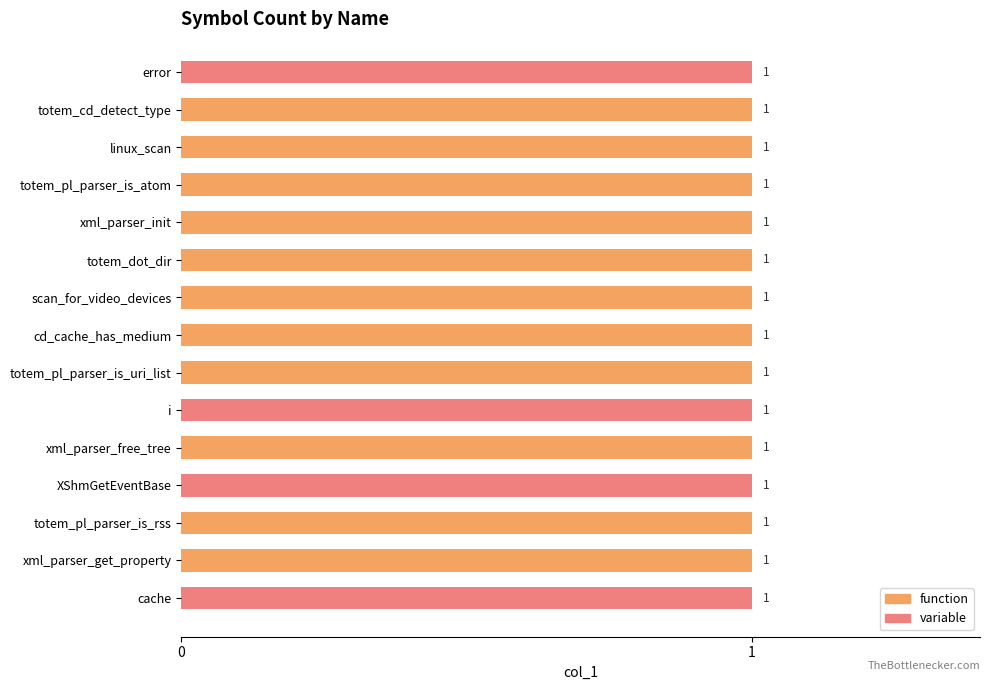

The value of variable at xml_parser_free_tree is 1. True or false?

False